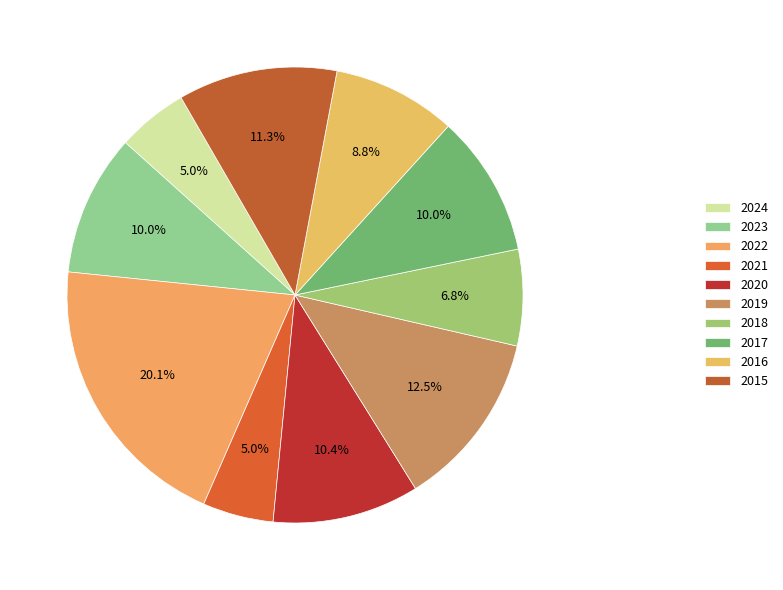

True or false: 2017 accounts for 1% of the total.

False